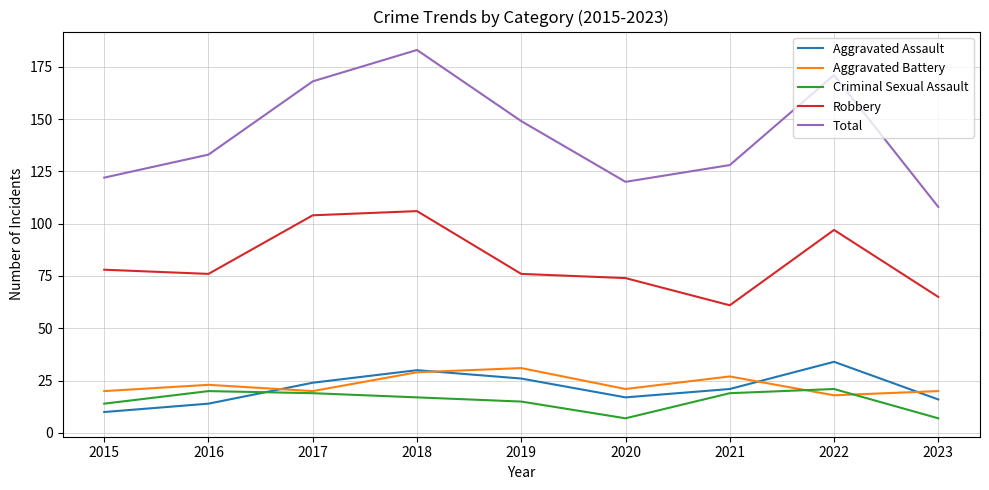

Which series has the largest range (max minus min)?

Total